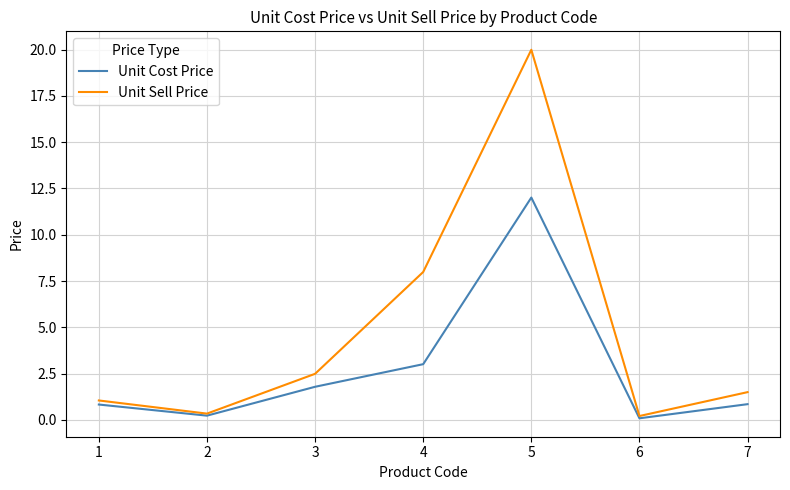

At which category is the sum across all series the highest?

5